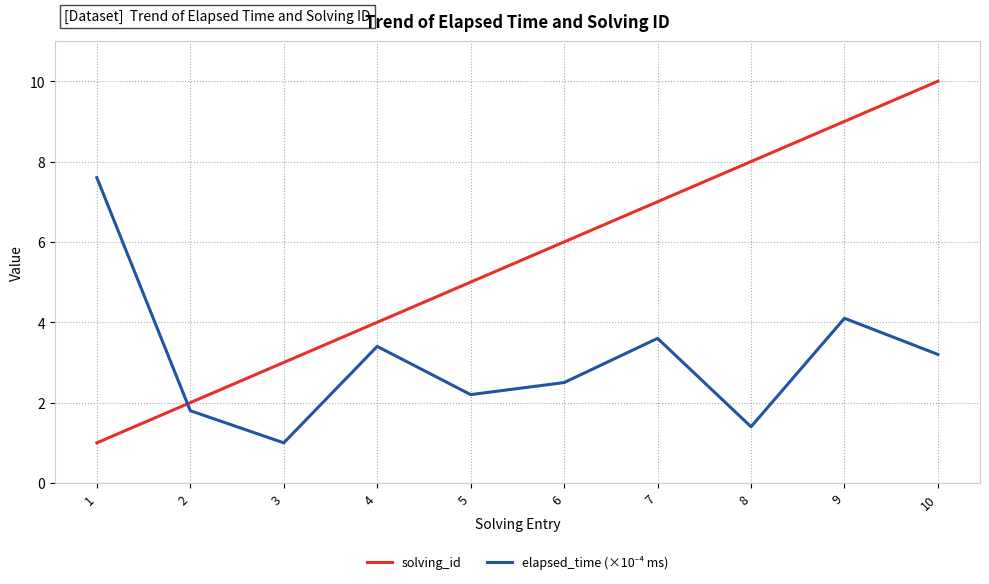

What is the difference between the solving_id values at 3 and 1?

2.0